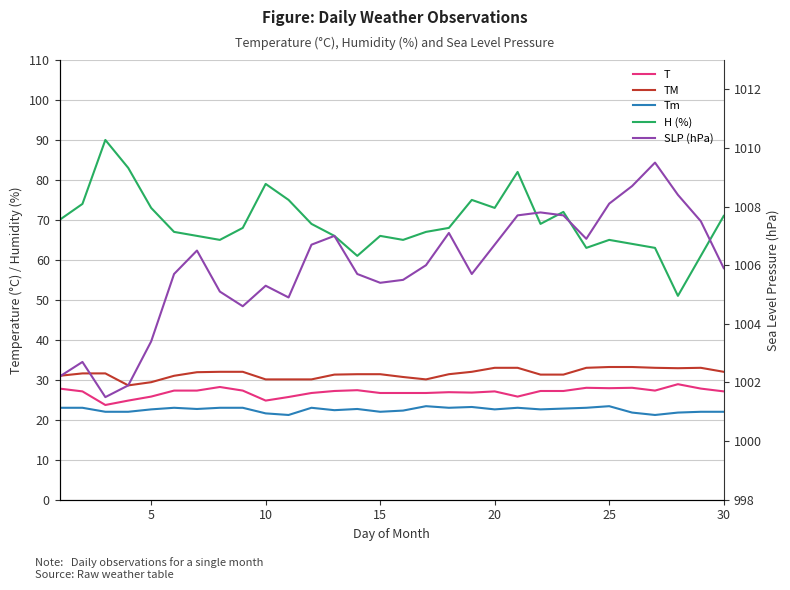

How many lines are shown in the chart?

5